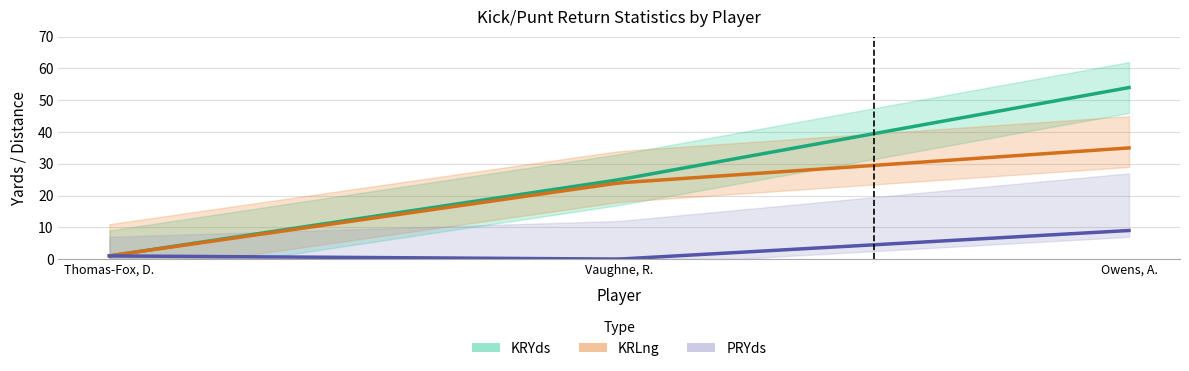

What value does the KRYds series have at 2, to the nearest 5?

25